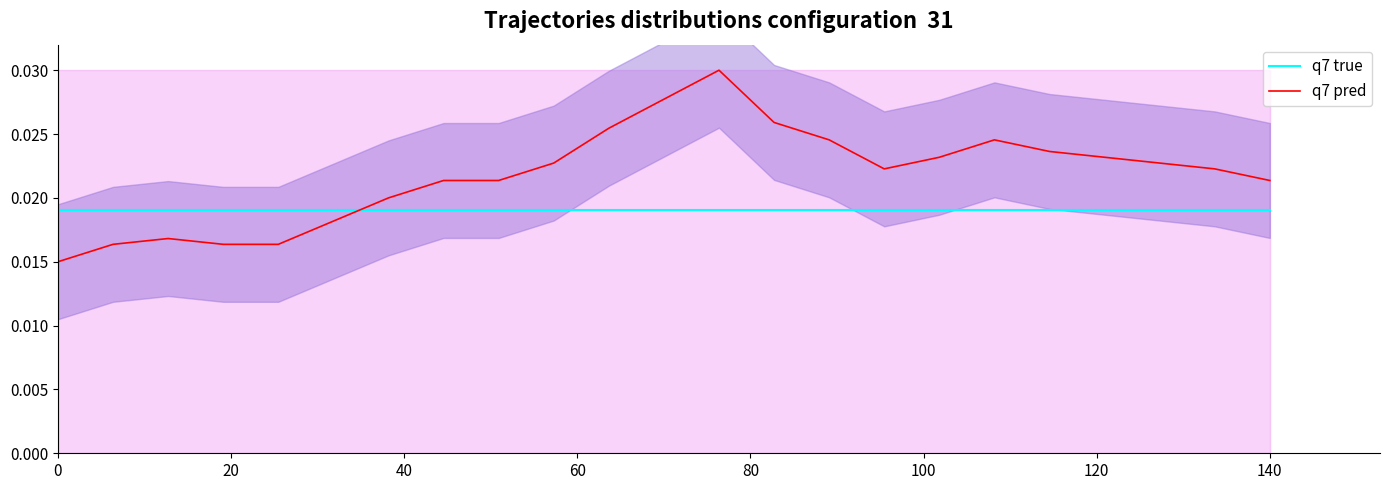

How many categories are shown in the chart?

23